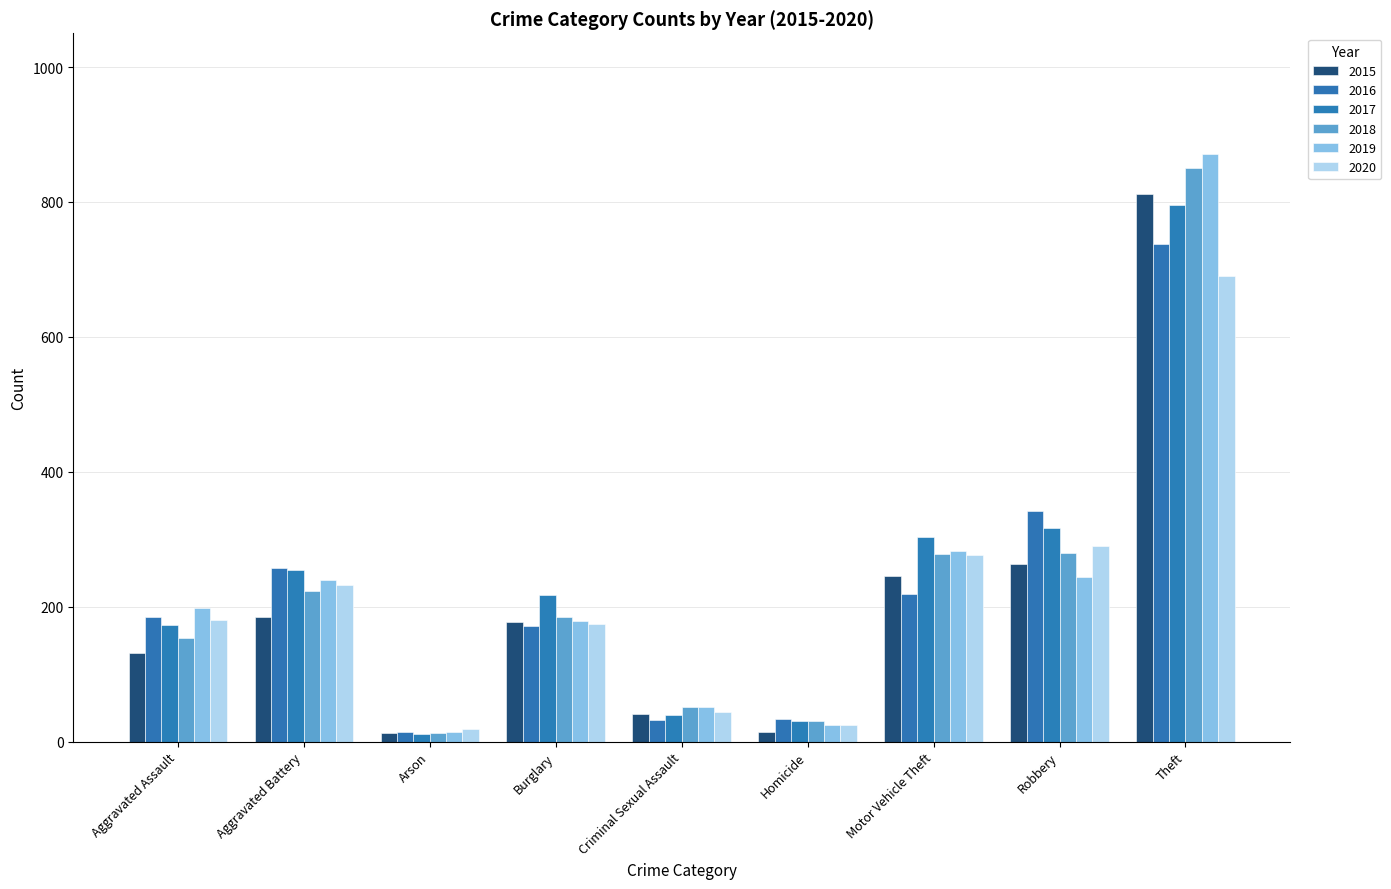

The value of 2020 at Homicide is 9. True or false?

False